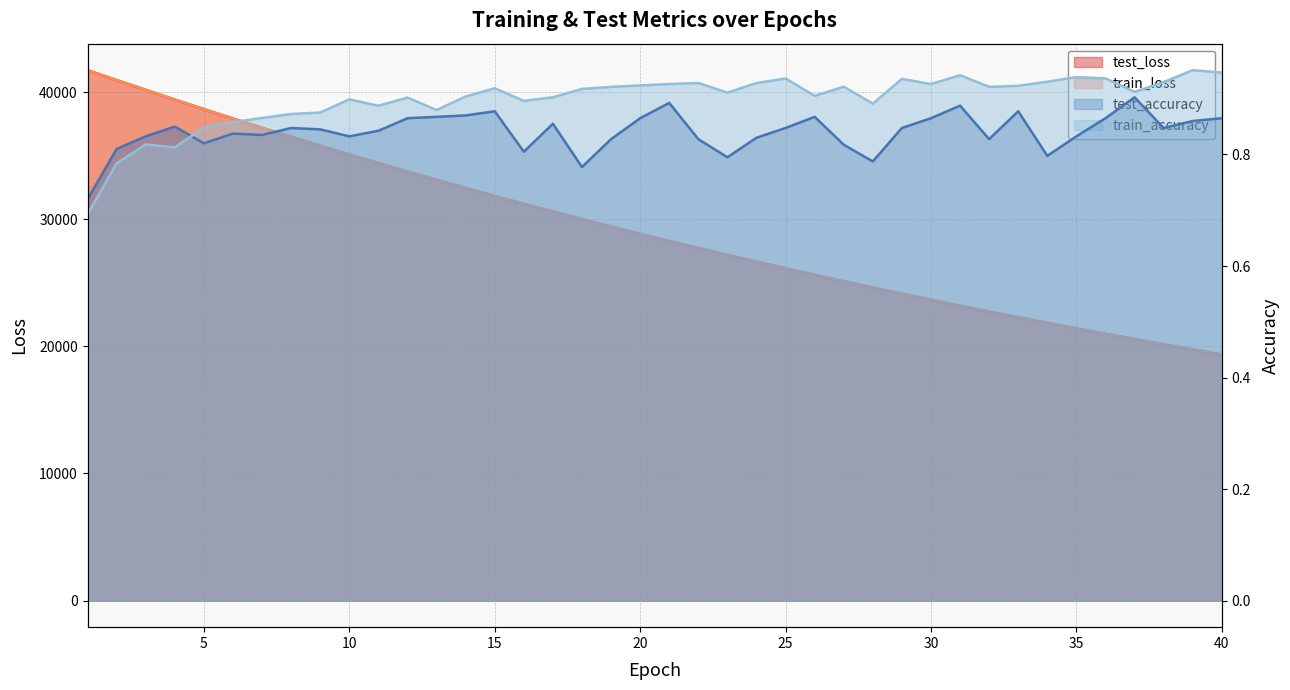

What are all the series names shown in the legend?

test_loss, train_loss, test_accuracy, train_accuracy